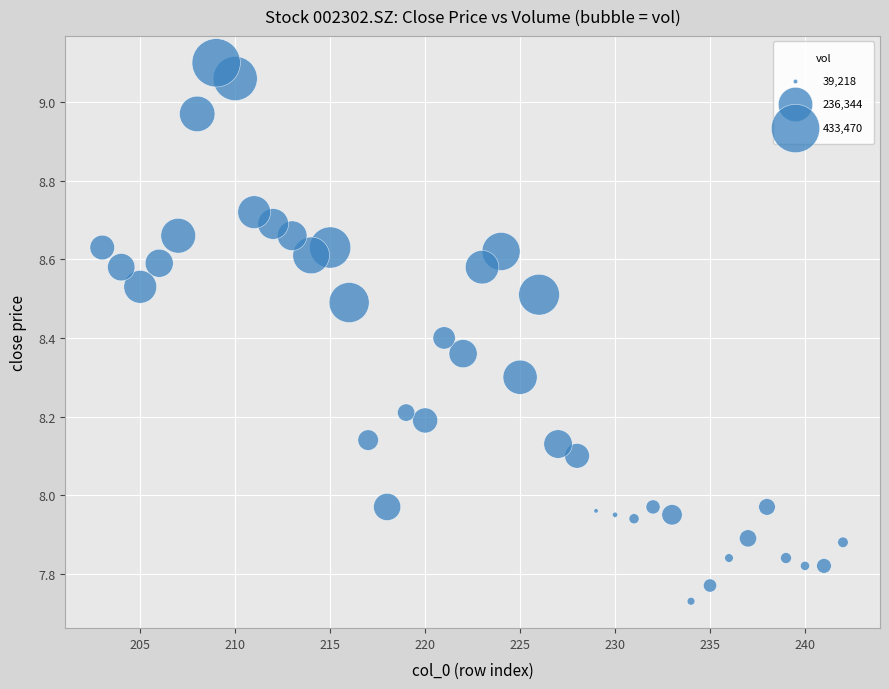

What is the range of X values (max minus min)?

39.0